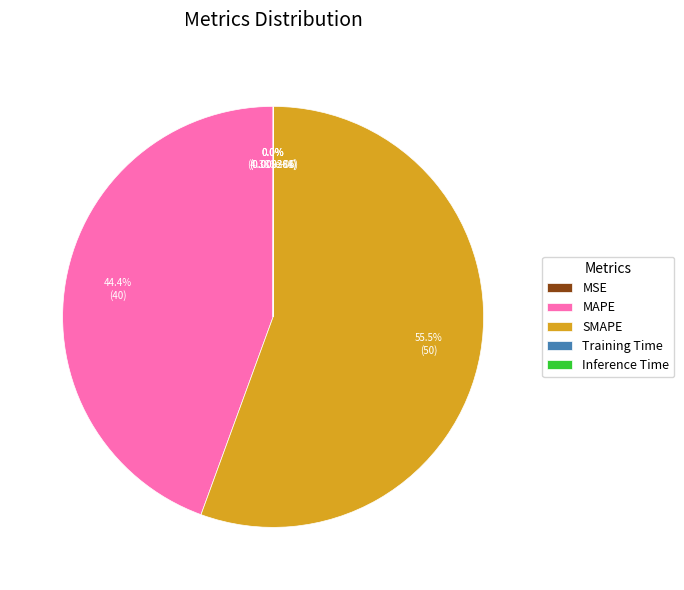

What is the largest slice in the pie chart?

SMAPE